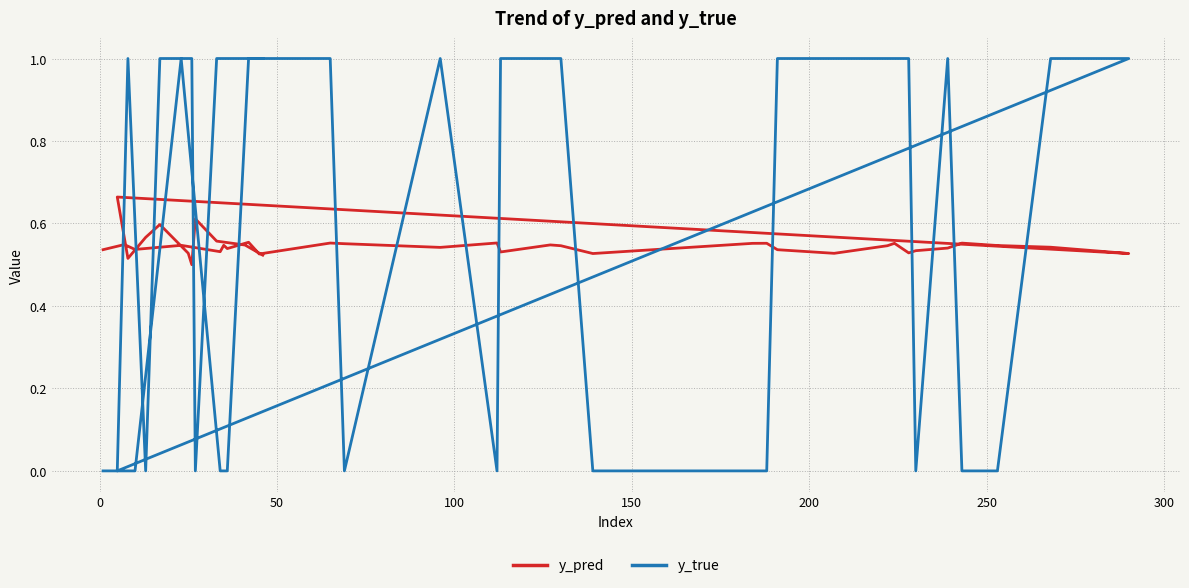

The value of y_pred at 11 is 0.4. True or false?

False